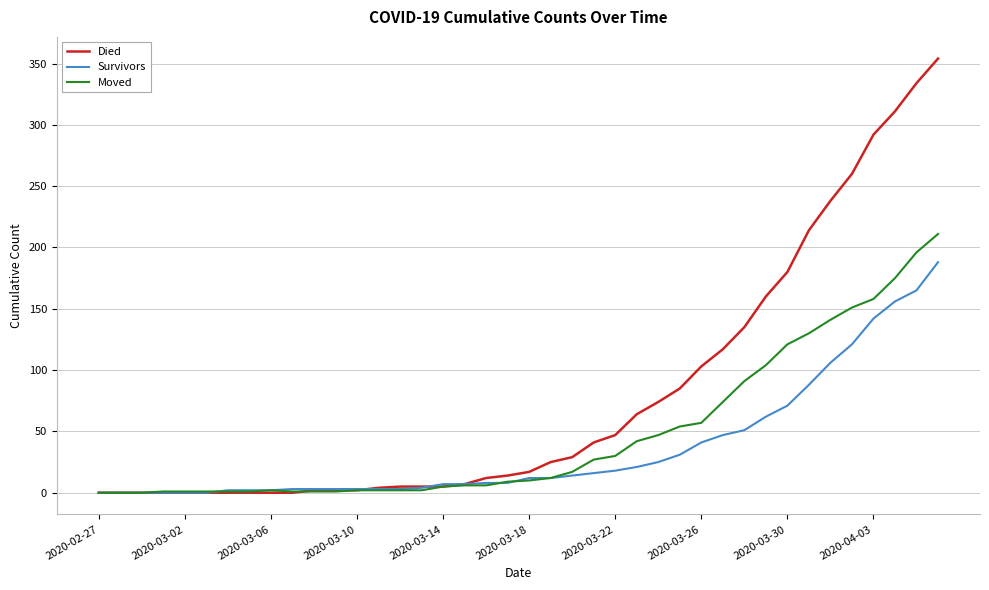

Which series has the largest total across all categories?

Died